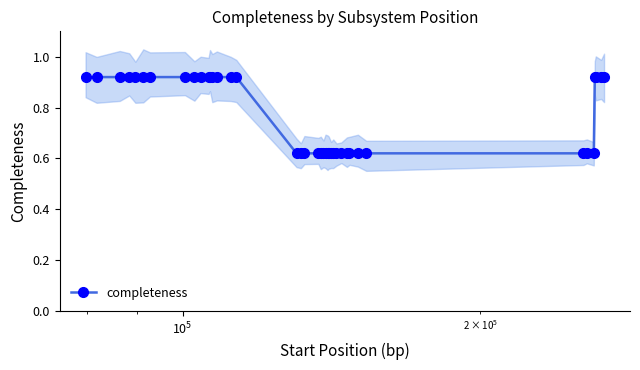

Count the completeness values in the range 0 to 1.

40